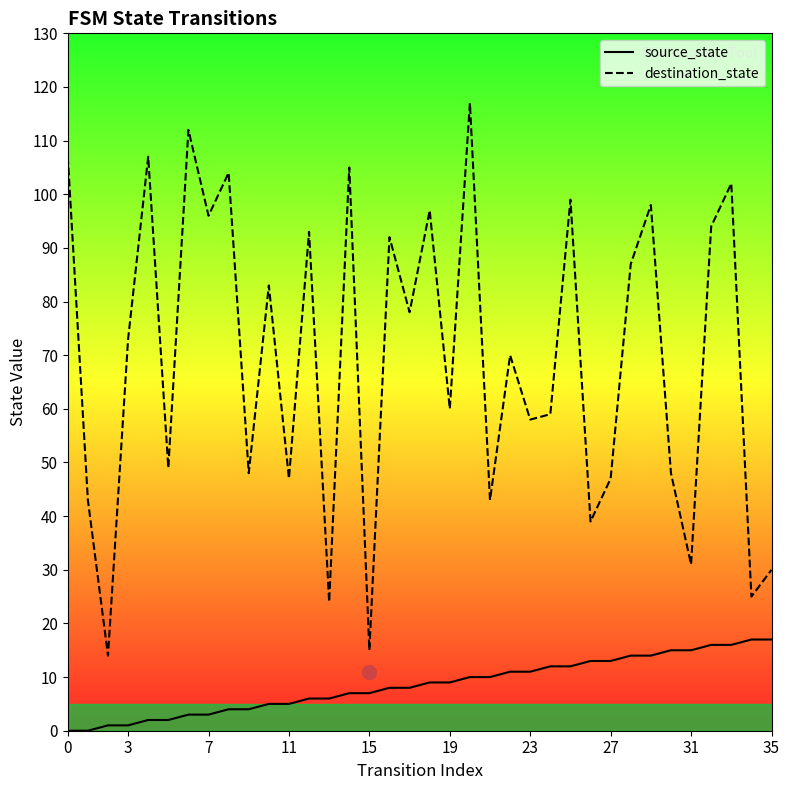

How many data points in destination_state are less than 73?

18